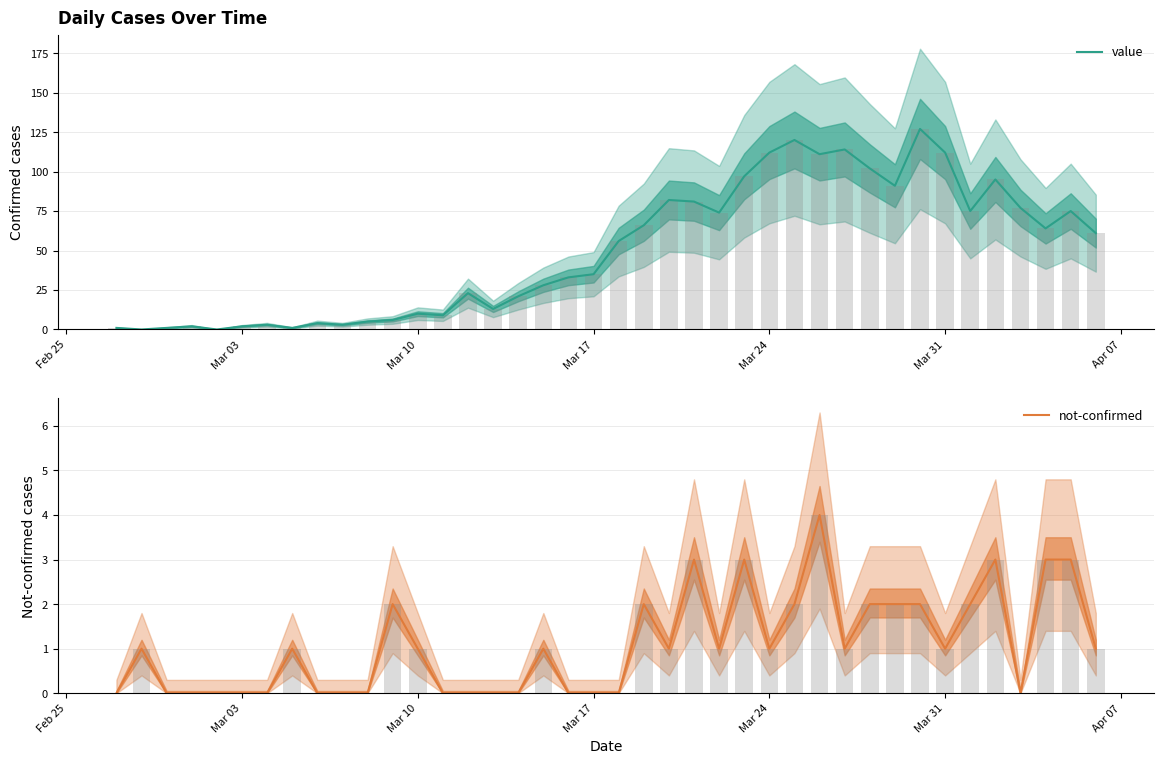

What is the difference between the second highest and minimum values in the not-confirmed series?

3